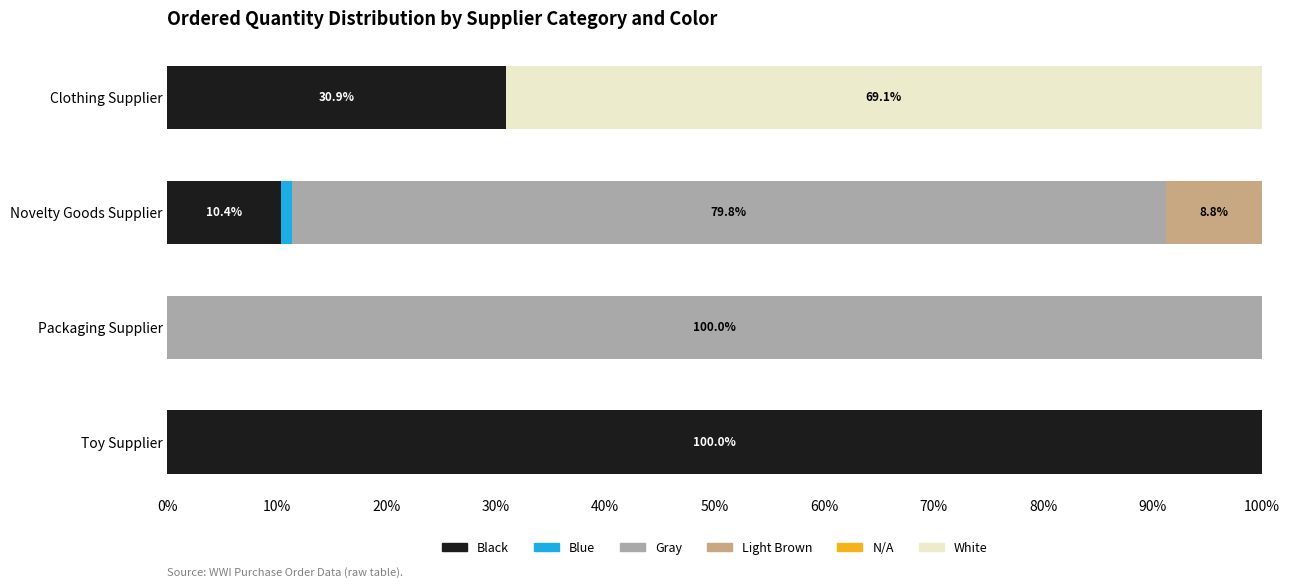

What is the total value across all series at Toy Supplier?

100.0